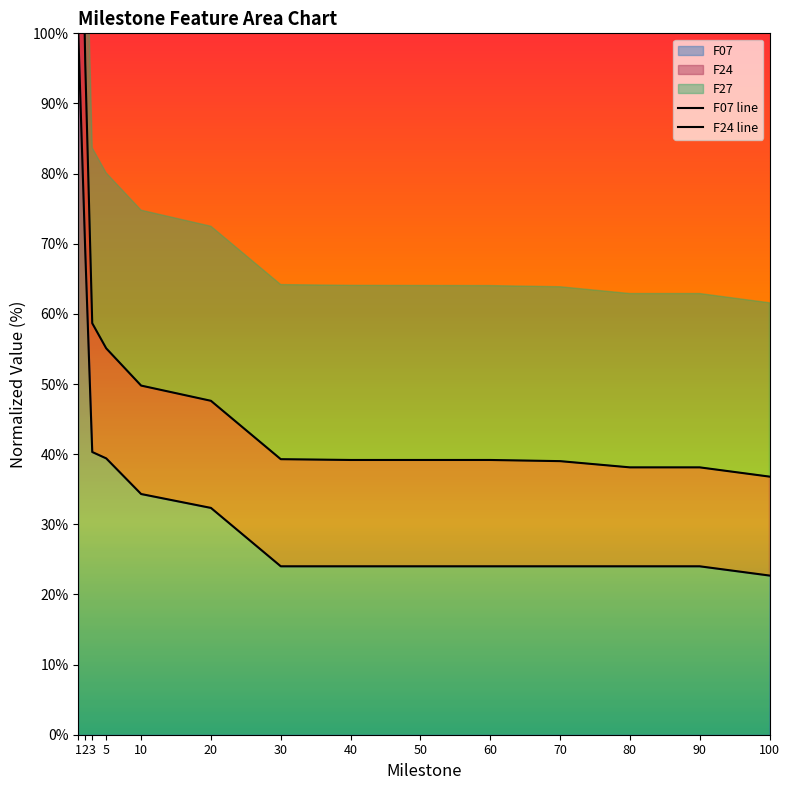

The F07 series shows 39.4 at 5. True or false?

True